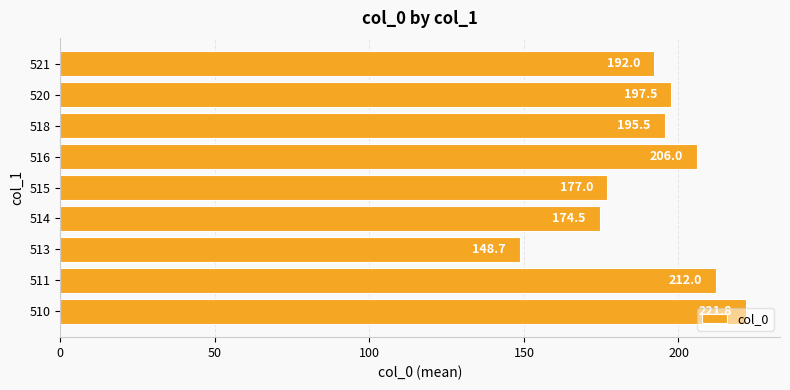

What is the smallest value displayed?

148.7